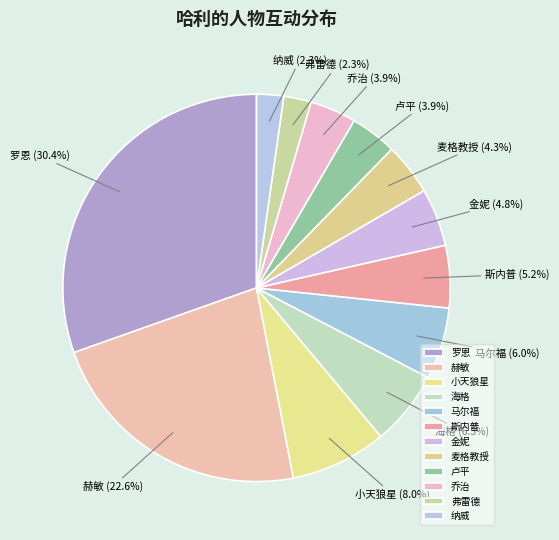

Combined, what portion of the pie is 罗恩 and 纳威?

32.7%